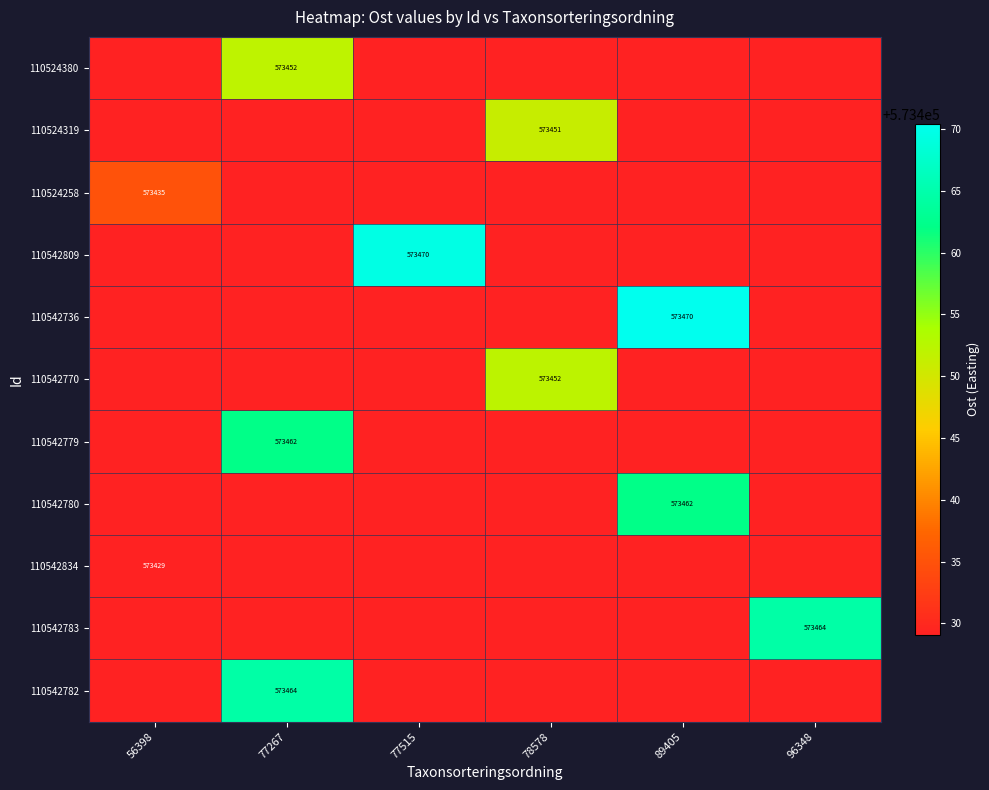

Read the 110542736 value at 89405.

573470.4